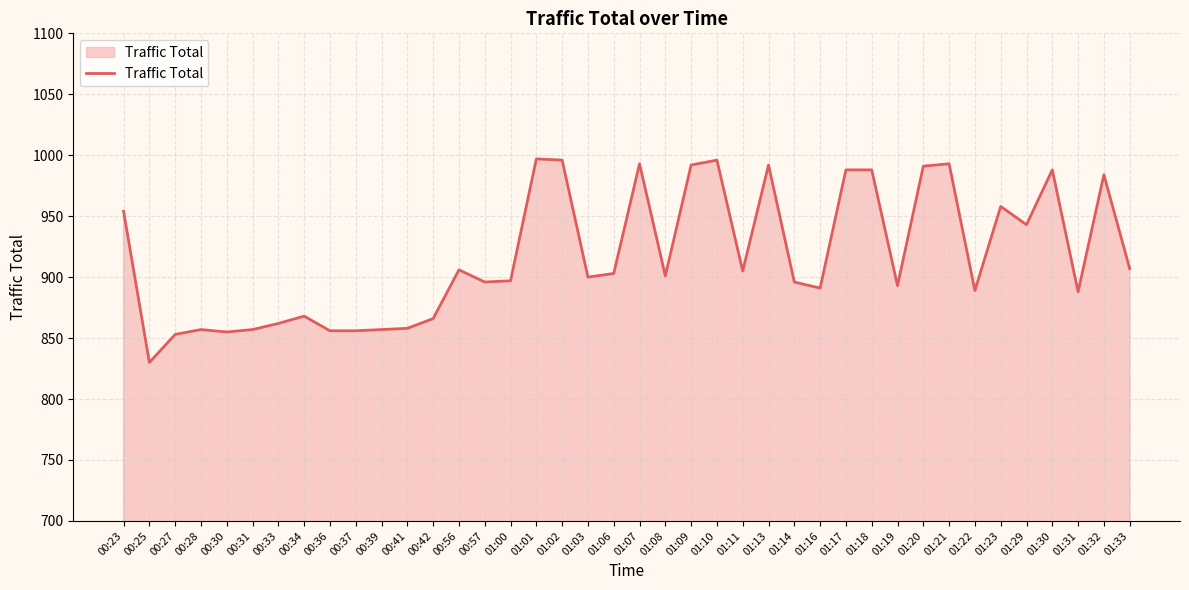

Which category has the lowest value across all series?

00:25